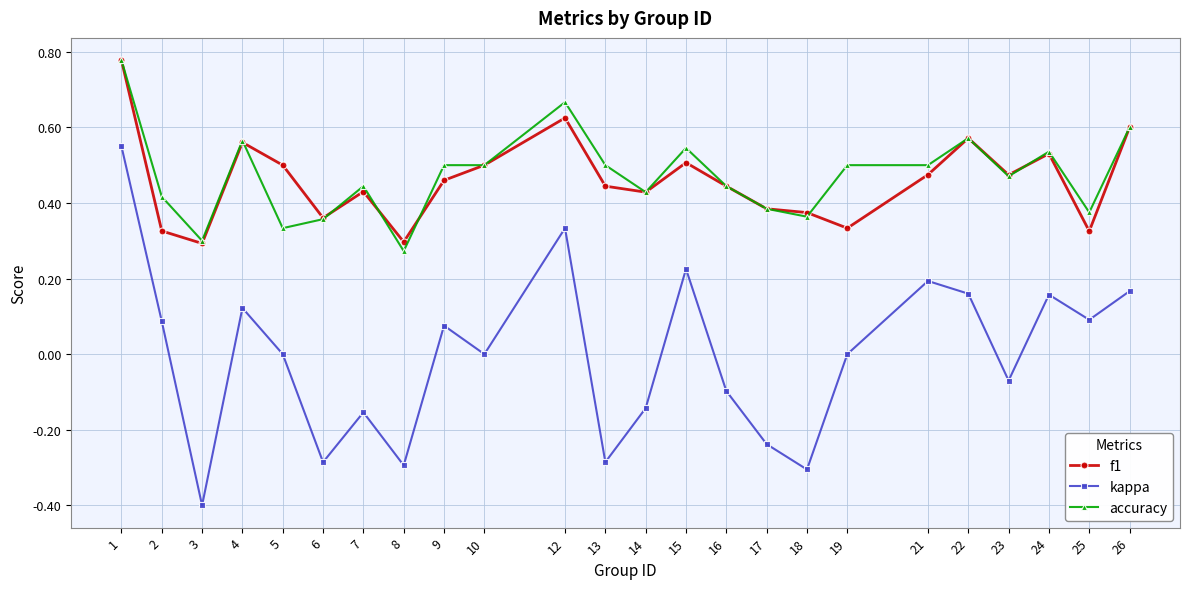

What is the sum of all accuracy values?

11.4